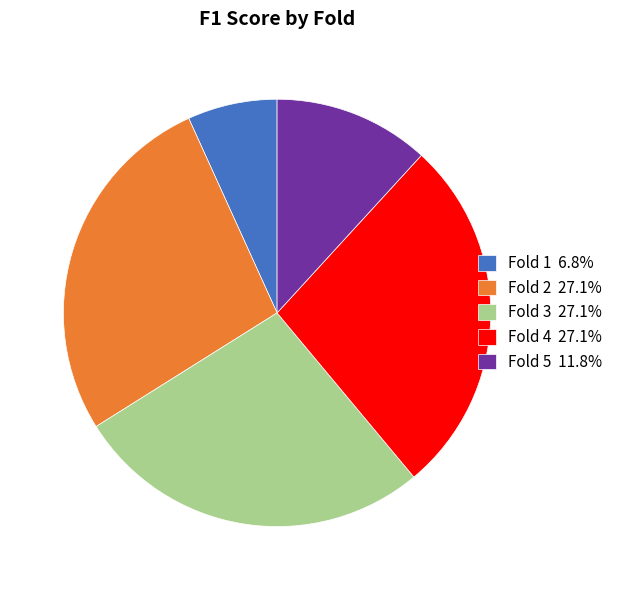

Do Fold 5 11.8% and Fold 4 27.1% together represent more than half of the pie?

No